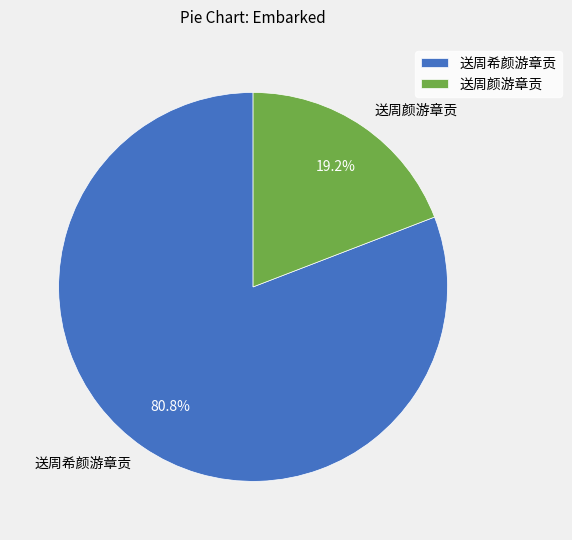

Rank the categories by value from lowest to highest.

送周颜游章贡, 送周希颜游章贡